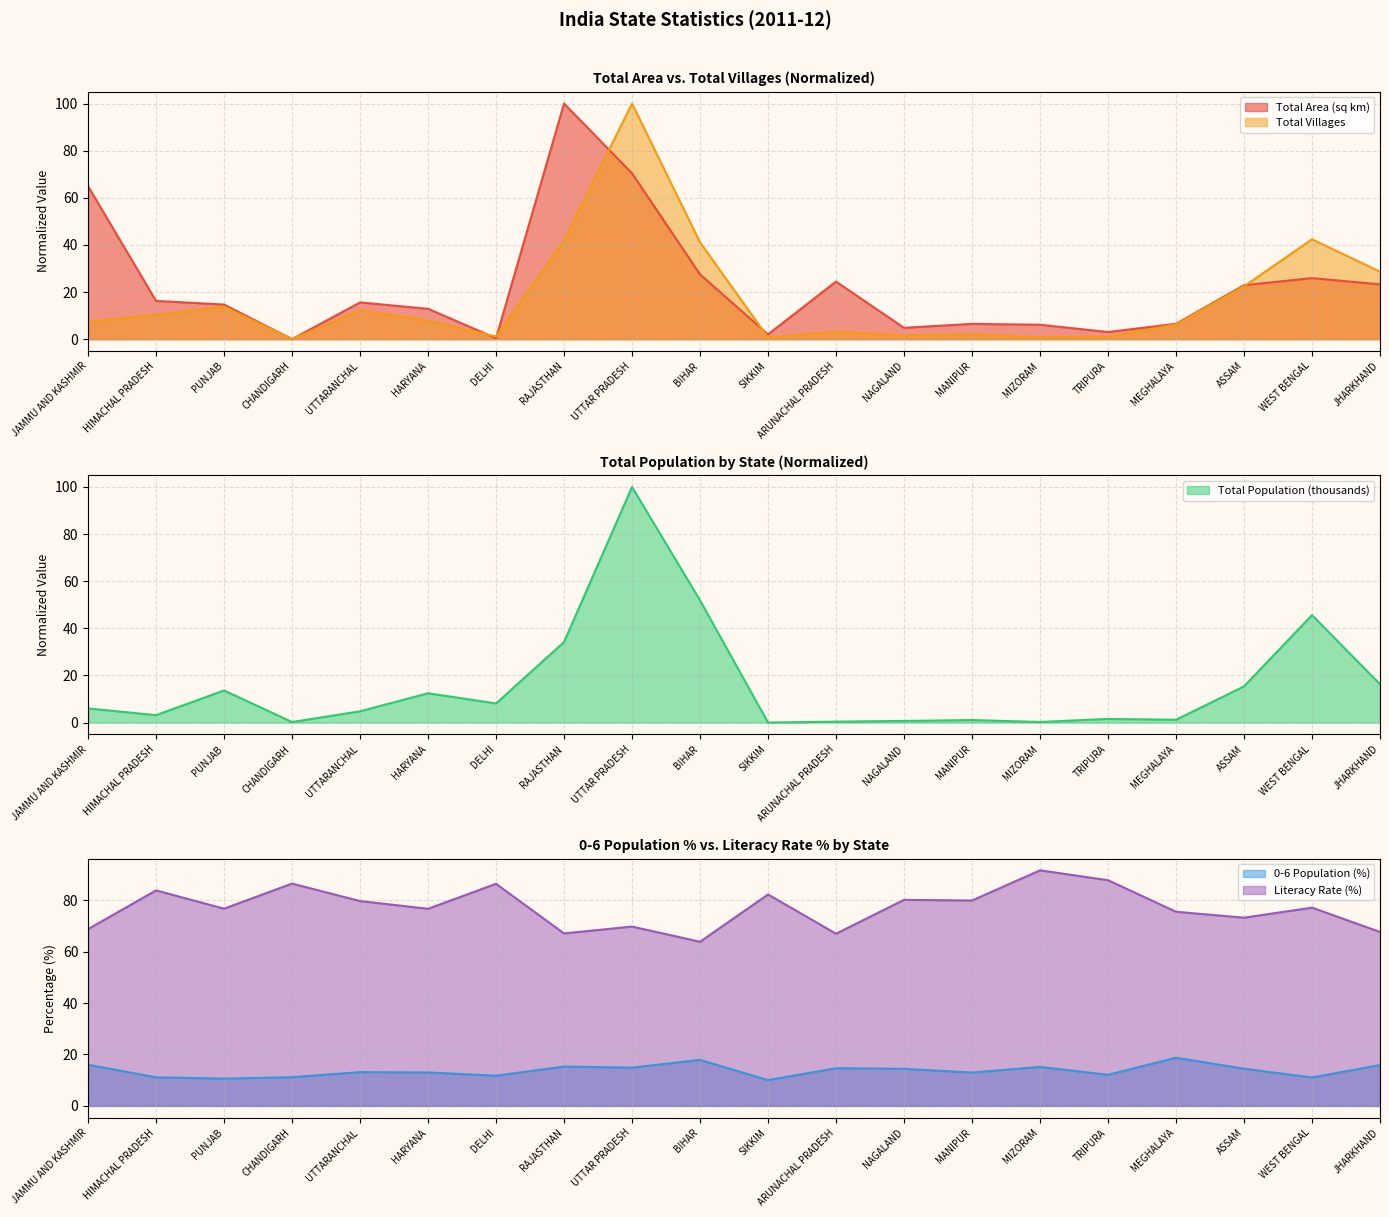

Which has a higher value, NAGALAND or HIMACHAL PRADESH?

HIMACHAL PRADESH